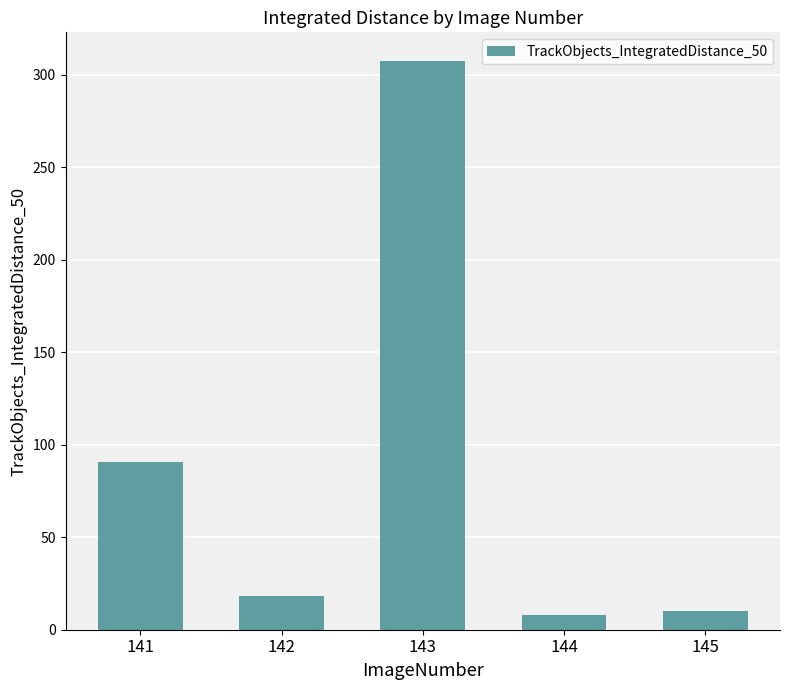

What is the average value?

86.9